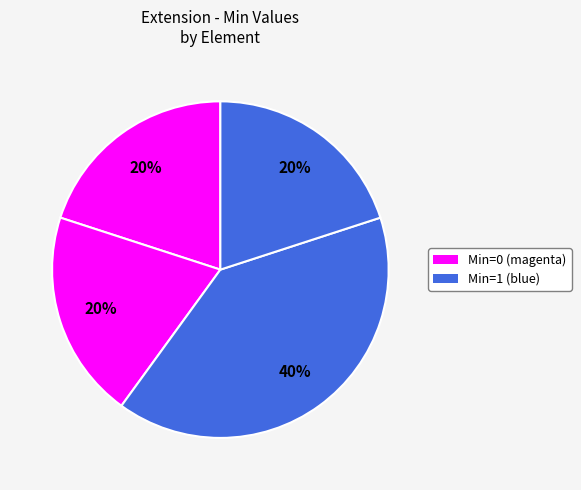

Rank the categories by value from highest to lowest.

Extension.url, Extension.id, Extension.extension, Extension.value[x]